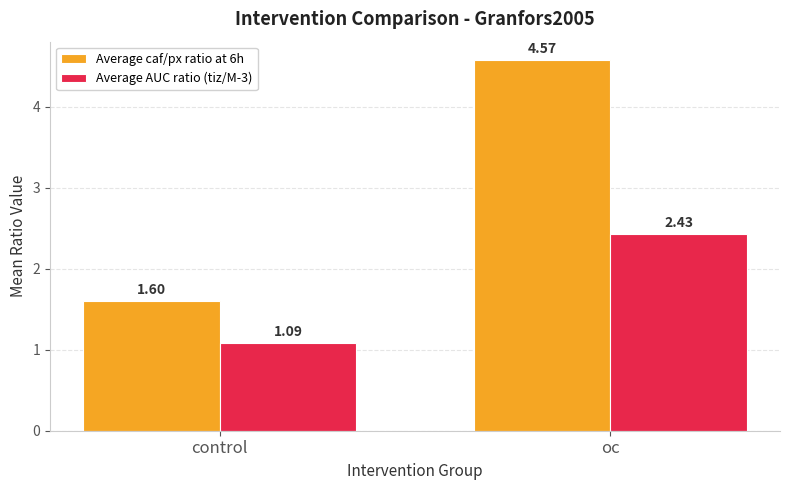

What is the label of the 1st bar from the left?

control